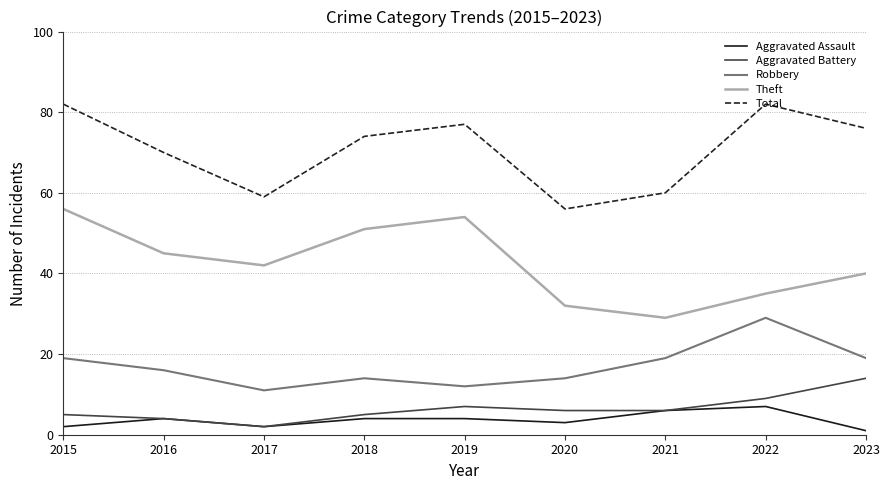

Which series has the largest total across all categories?

Total